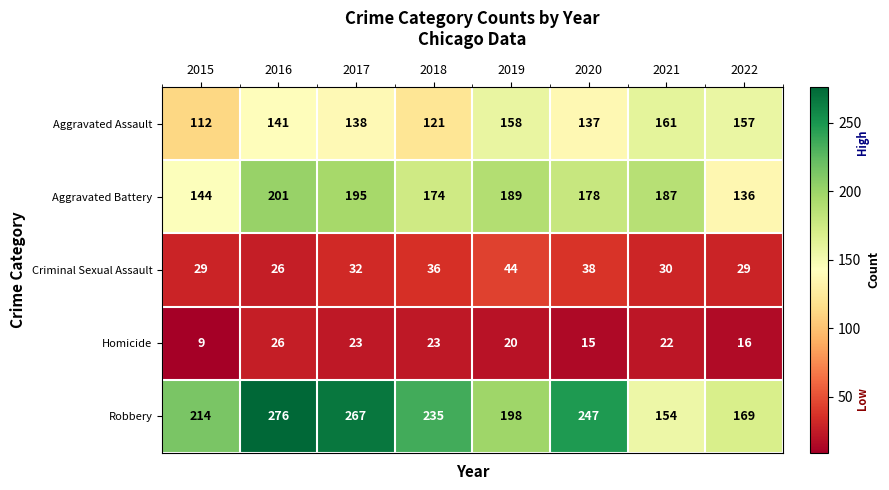

Which series has the widest spread of values?

Robbery